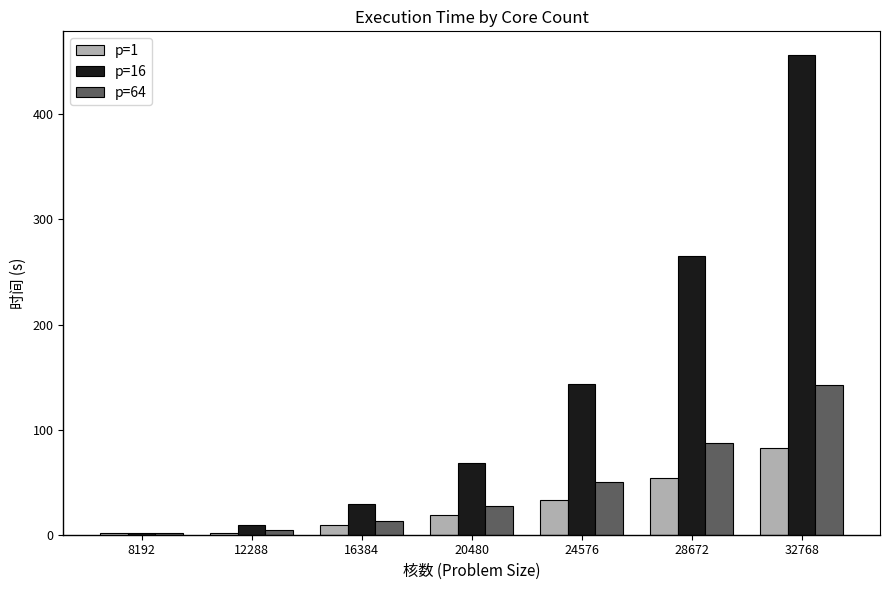

At which label does p=16 first exceed 68?

20480